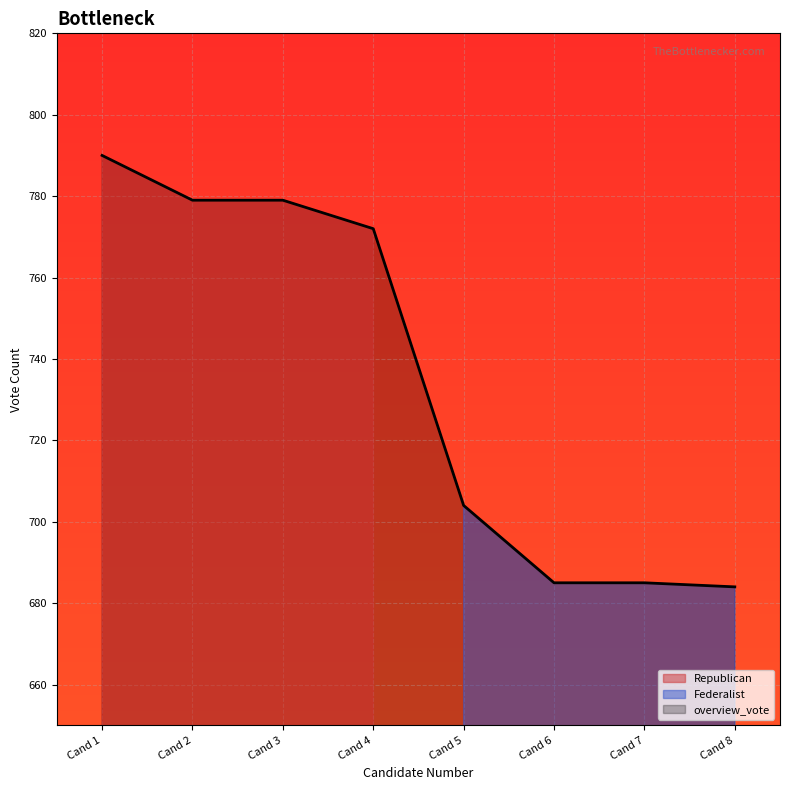

The overview_vote series shows 415 at Cand 8. True or false?

False